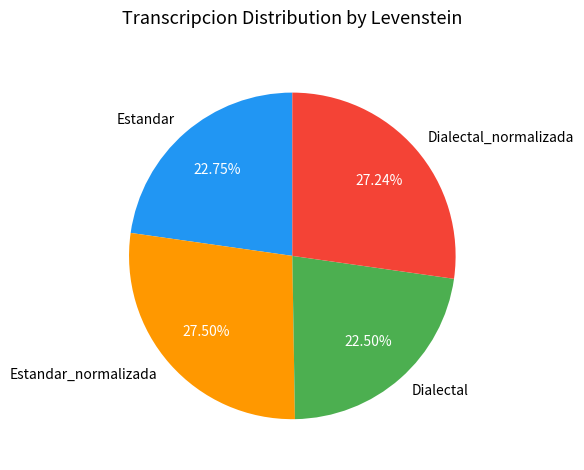

Is there any slice that represents more than half of the pie?

No